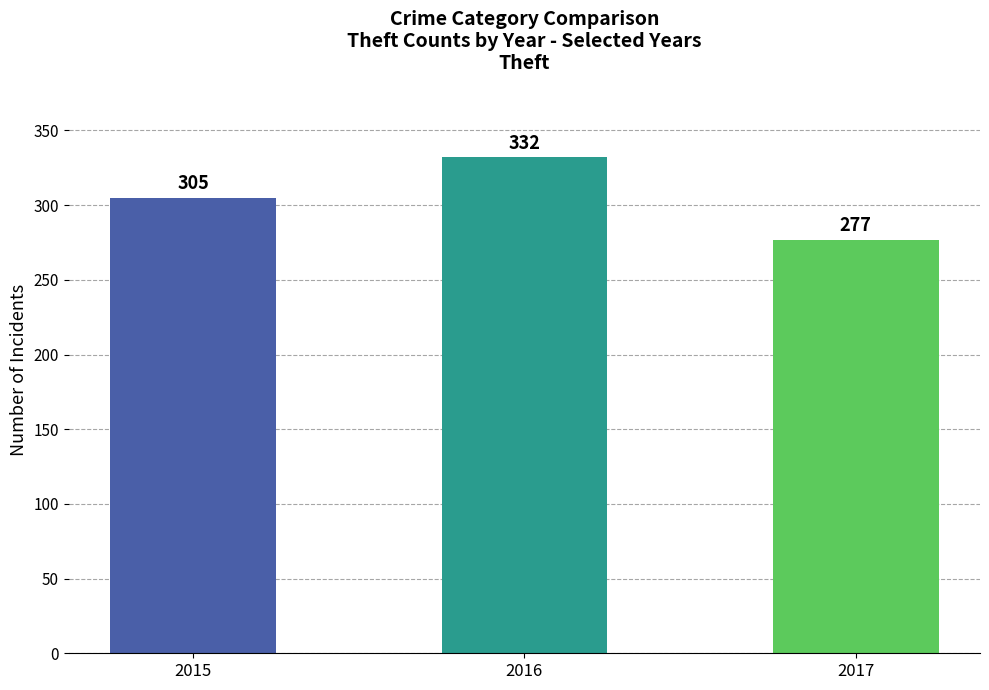

Reading left to right, what are all the values shown in this chart?

2015=305	2016=332	2017=277